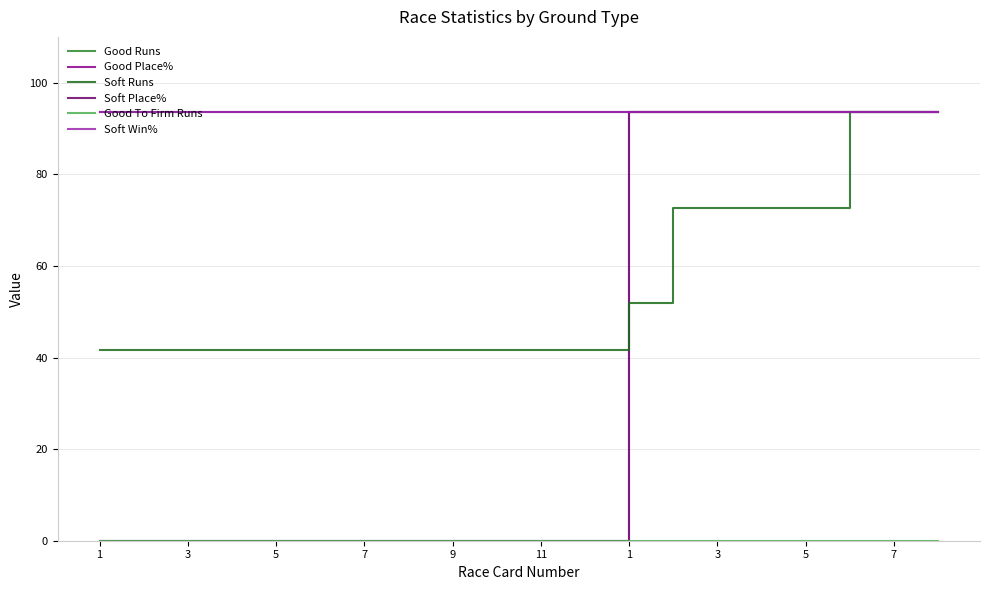

Is this an area chart (filled region under the line)?

No